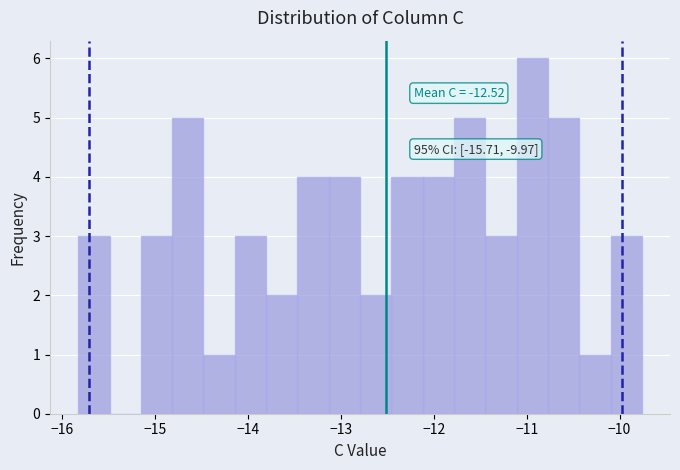

Read against the x-axis, roughly where is the centre of the tallest bar?

-10.9